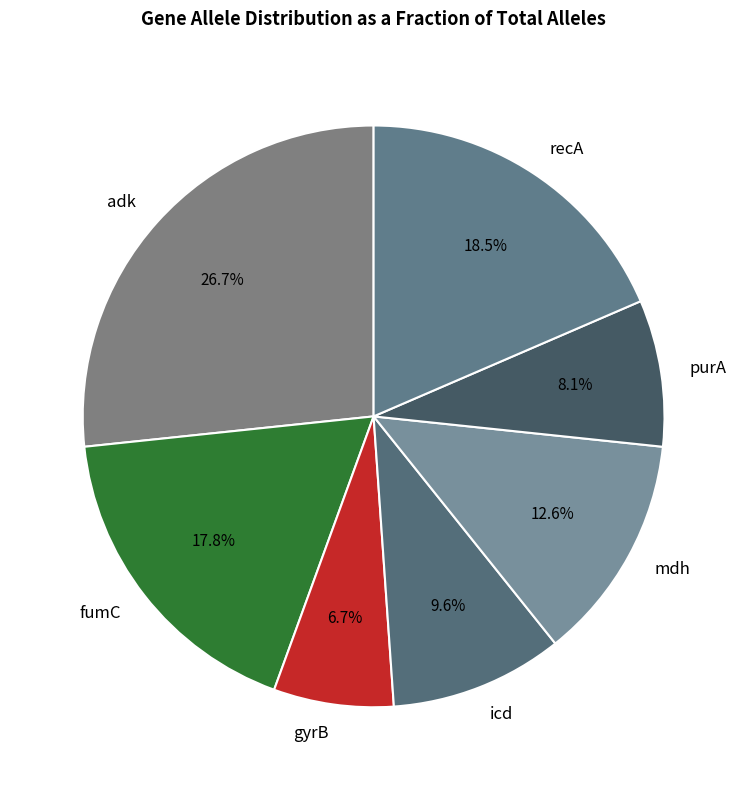

Is it true that purA is 8% of the pie?

True